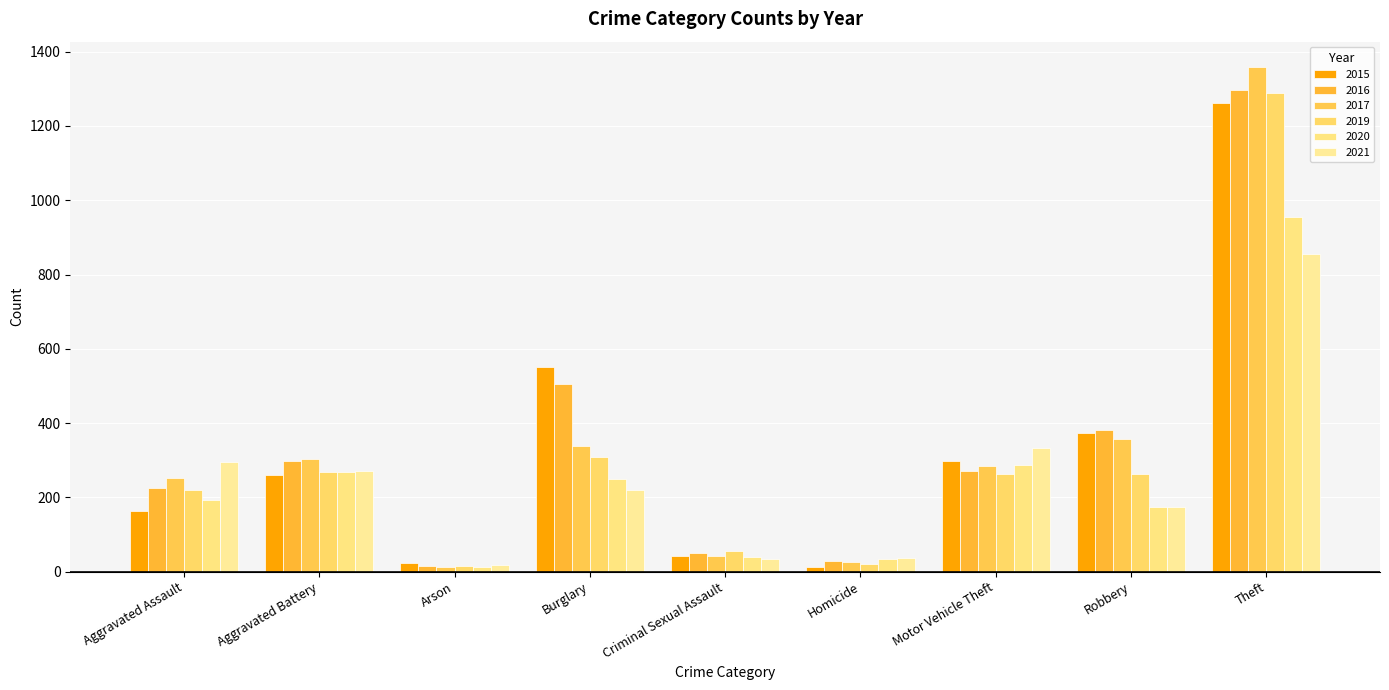

What is the maximum value shown in the chart?

1359